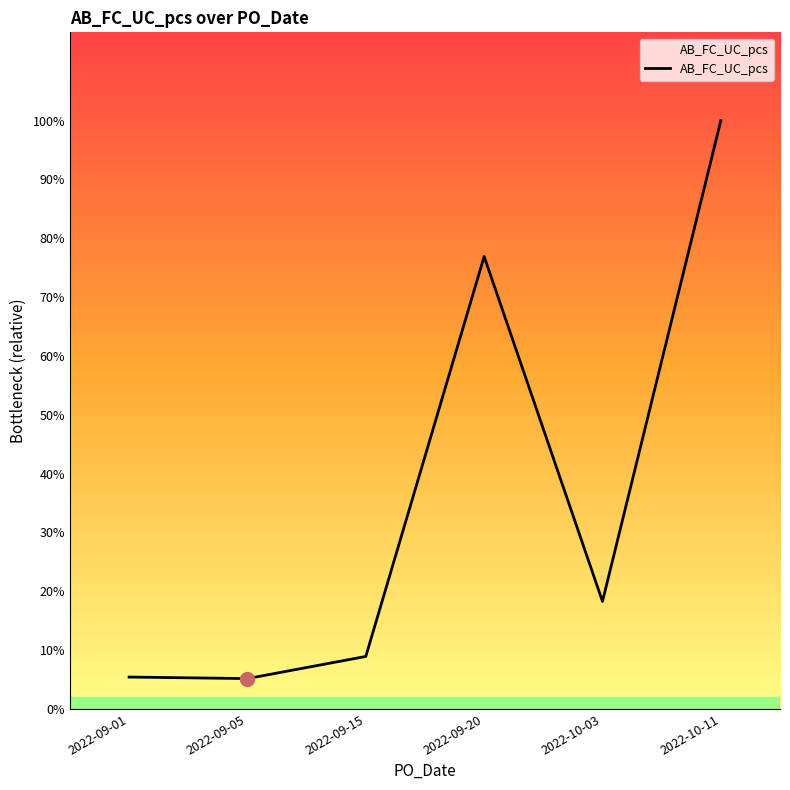

Which has a higher value, 2022-09-15 or 2022-09-20?

2022-09-20